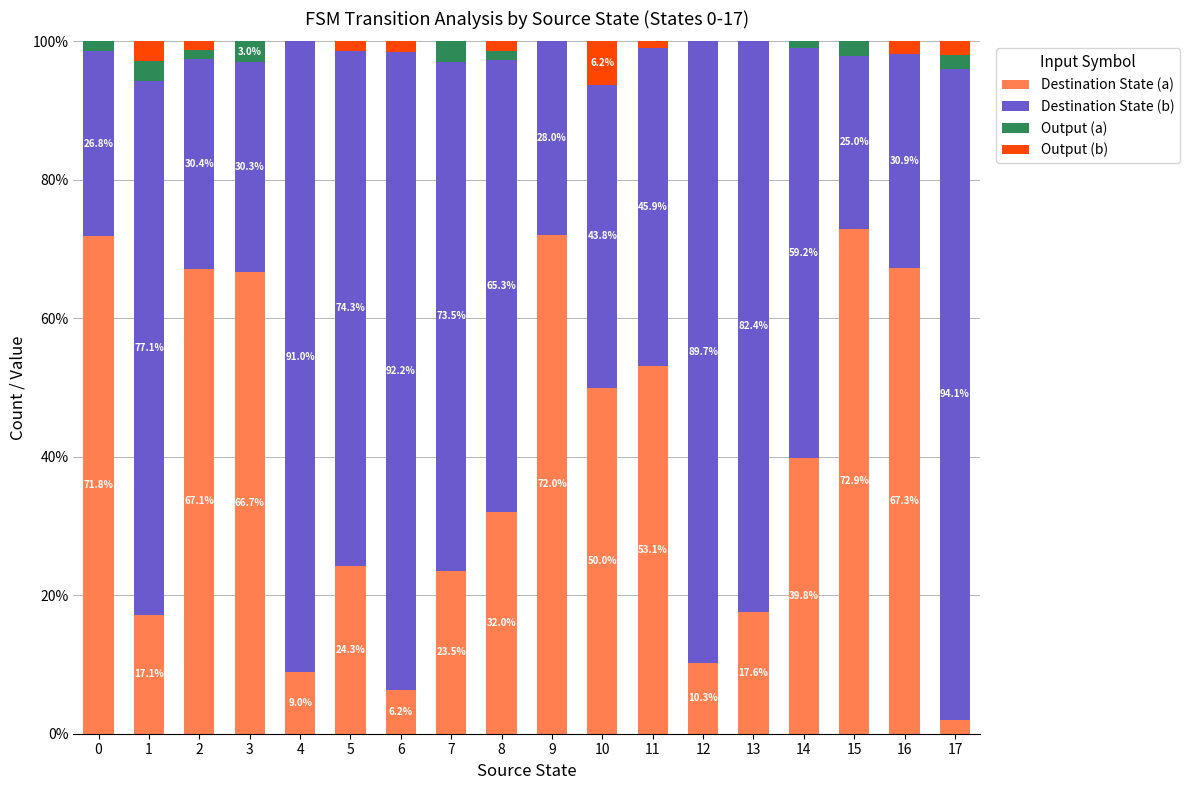

What is the sum of all Destination State (a) values?

702.7